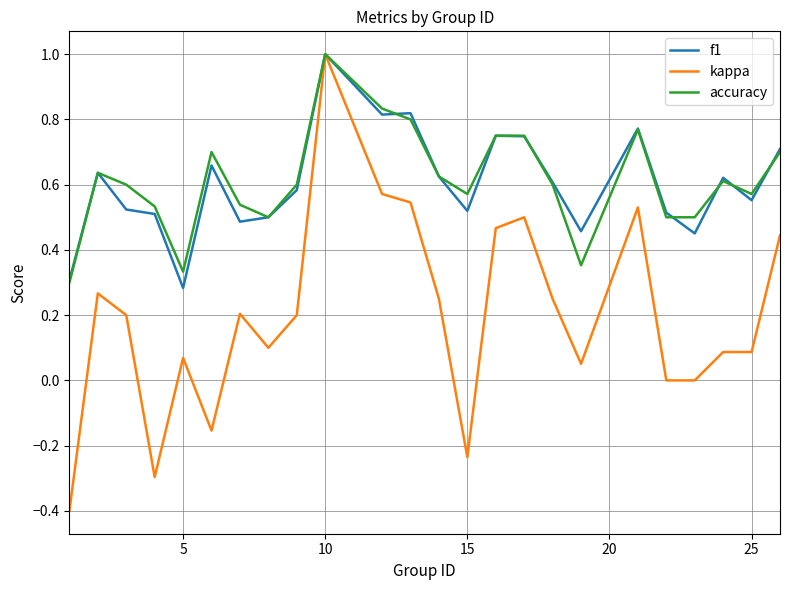

What is the maximum value for f1?

1.0